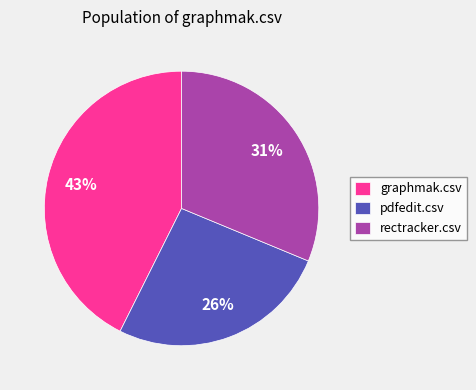

Rank the categories by value from lowest to highest.

pdfedit.csv, rectracker.csv, graphmak.csv